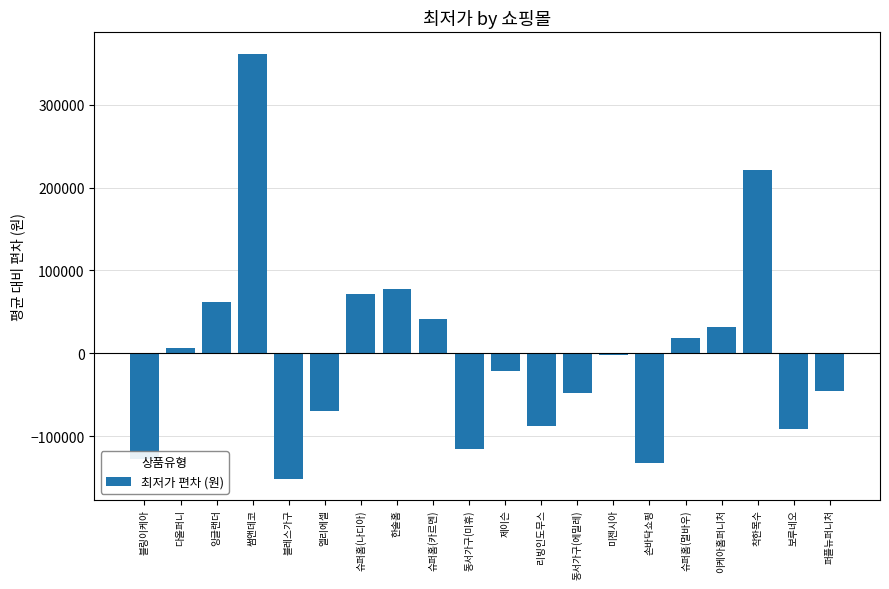

The chart shows a value of -132630.5 at 손바닥쇼핑. True or false?

True